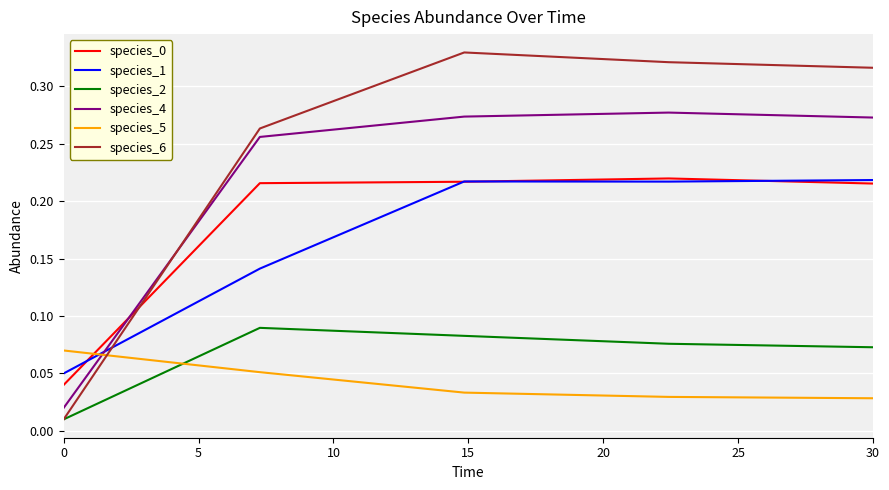

After their last crossing, which series has the higher values: species_1 or species_6?

species_6